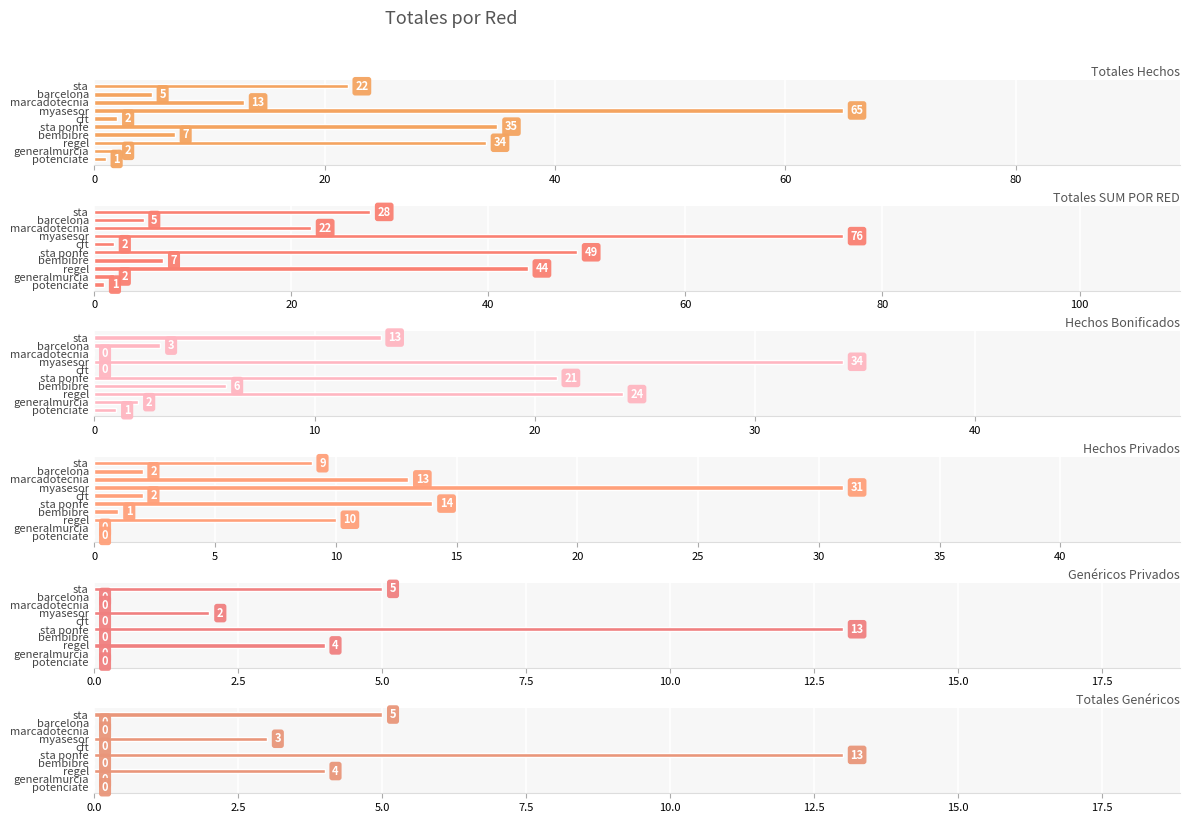

Reading right to left, transcribe all the data shown in this chart.

Totales Hechos: 1	2	34	7	35	2	65	13	5	22
Totales SUM POR RED: 1	2	44	7	49	2	76	22	5	28
Hechos Bonificados: 1	2	24	6	21	0	34	0	3	13
Hechos Privados: 0	0	10	1	14	2	31	13	2	9
Genéricos Privados: 0	0	4	0	13	0	2	0	0	5
Totales Genéricos: 0	0	4	0	13	0	3	0	0	5